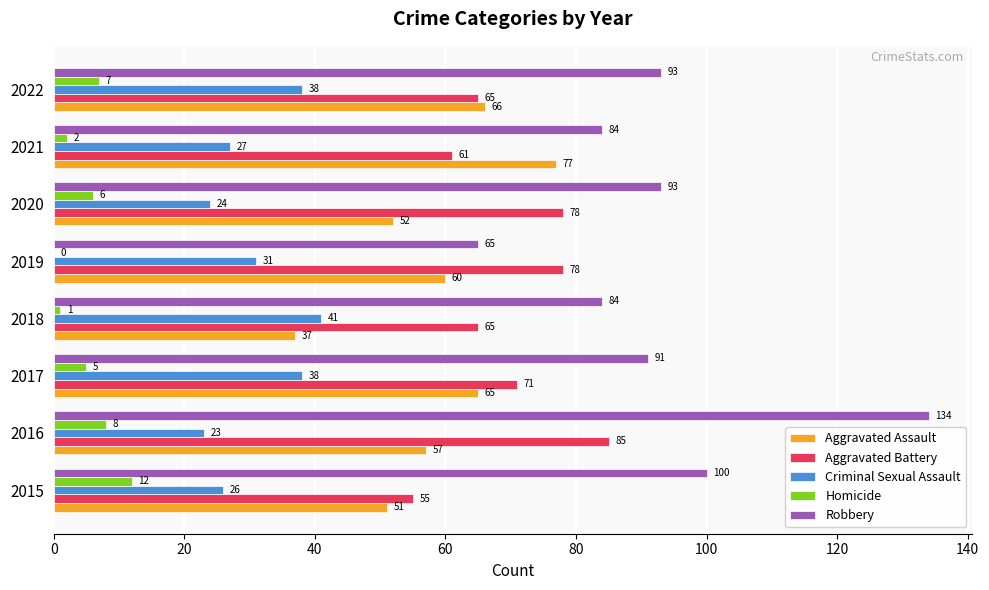

Which series changed the most between 2018 and 2019?

Aggravated Assault